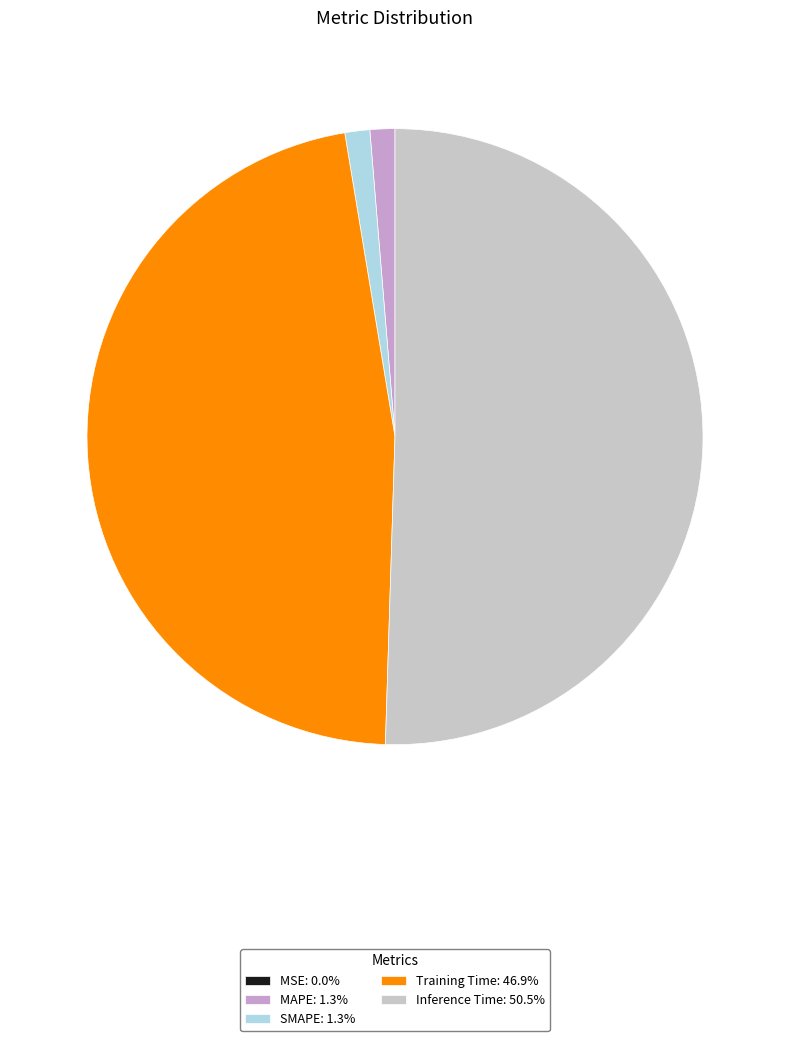

Does Training Time: 46.9% represent more than half of the total?

No